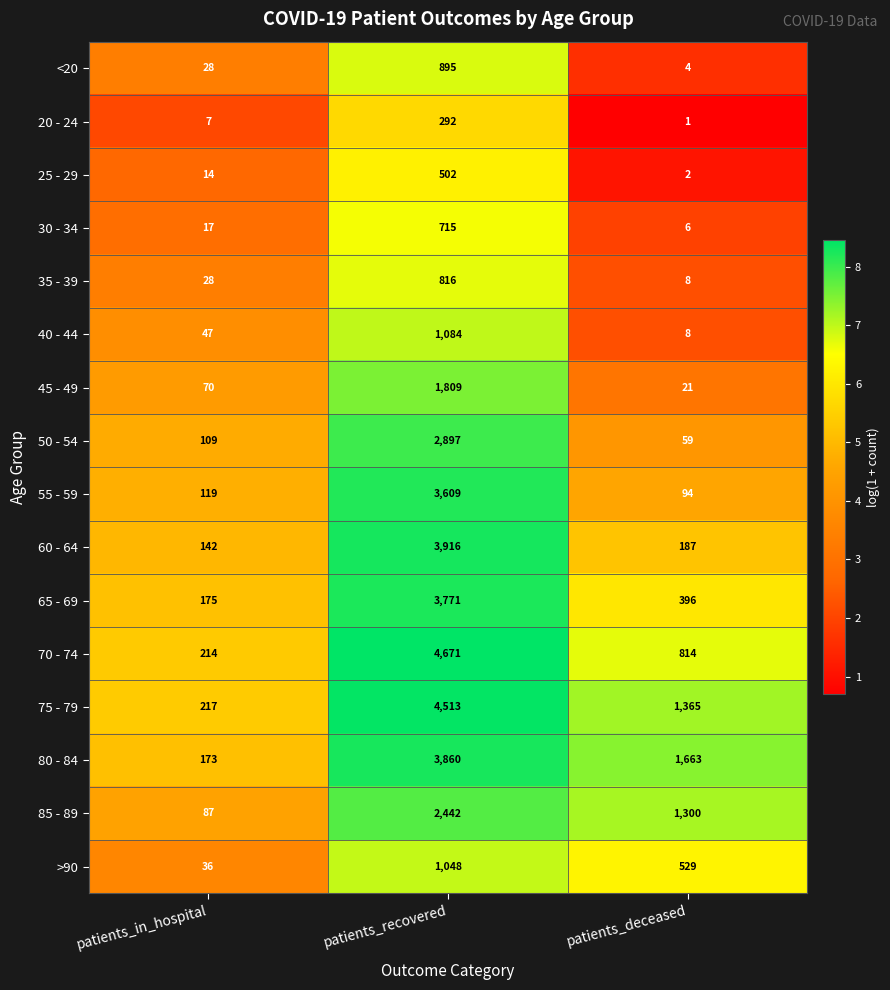

What is the minimum value for 70 - 74?

214